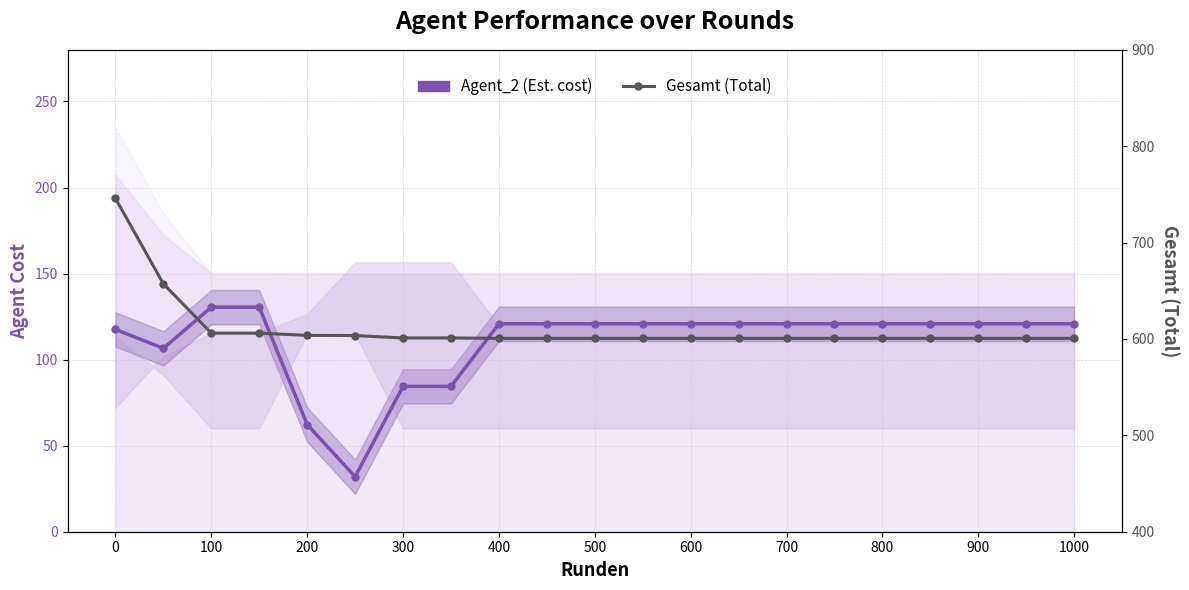

True or false: Agent_2 (Est. cost) has more than 1 points higher than both neighbors.

False